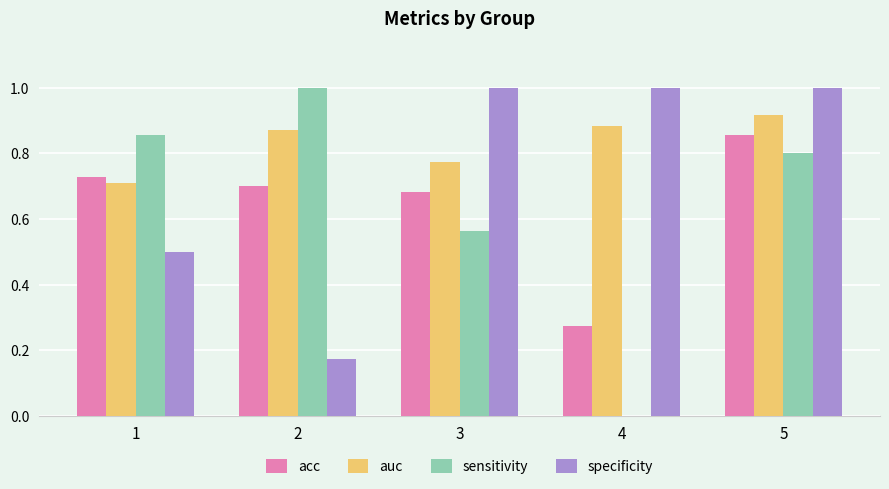

The sensitivity series shows 1.5 at 1. True or false?

False